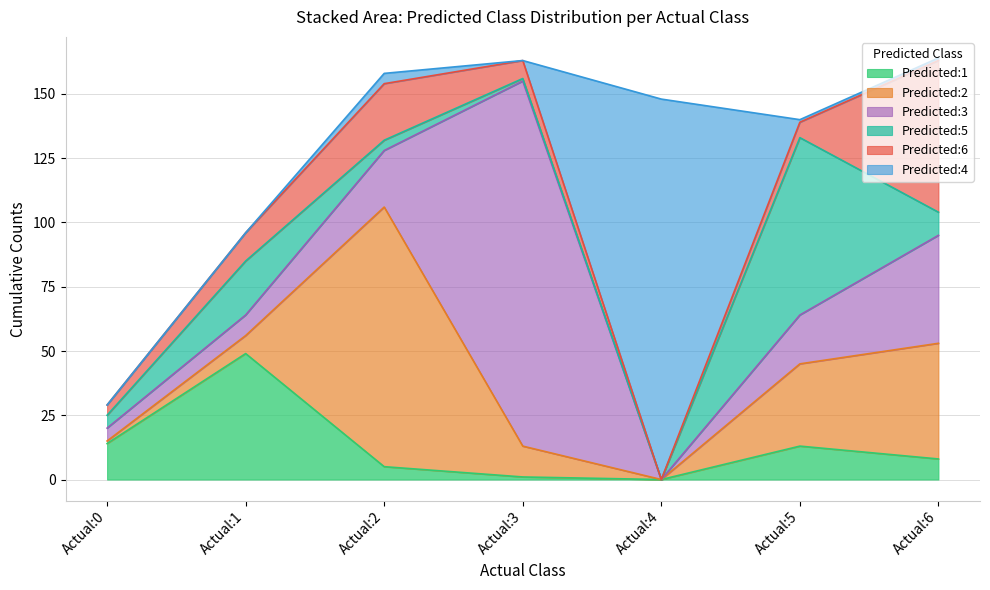

How many distinct data groups are displayed?

6